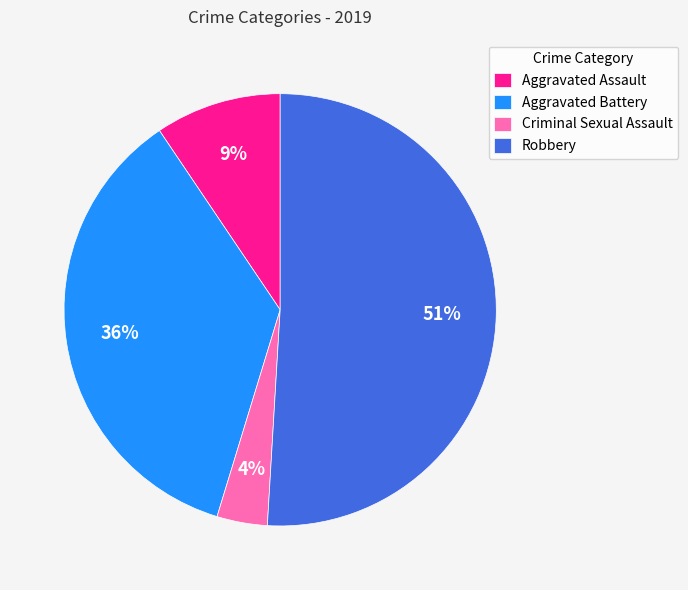

Which slice is the largest?

Robbery